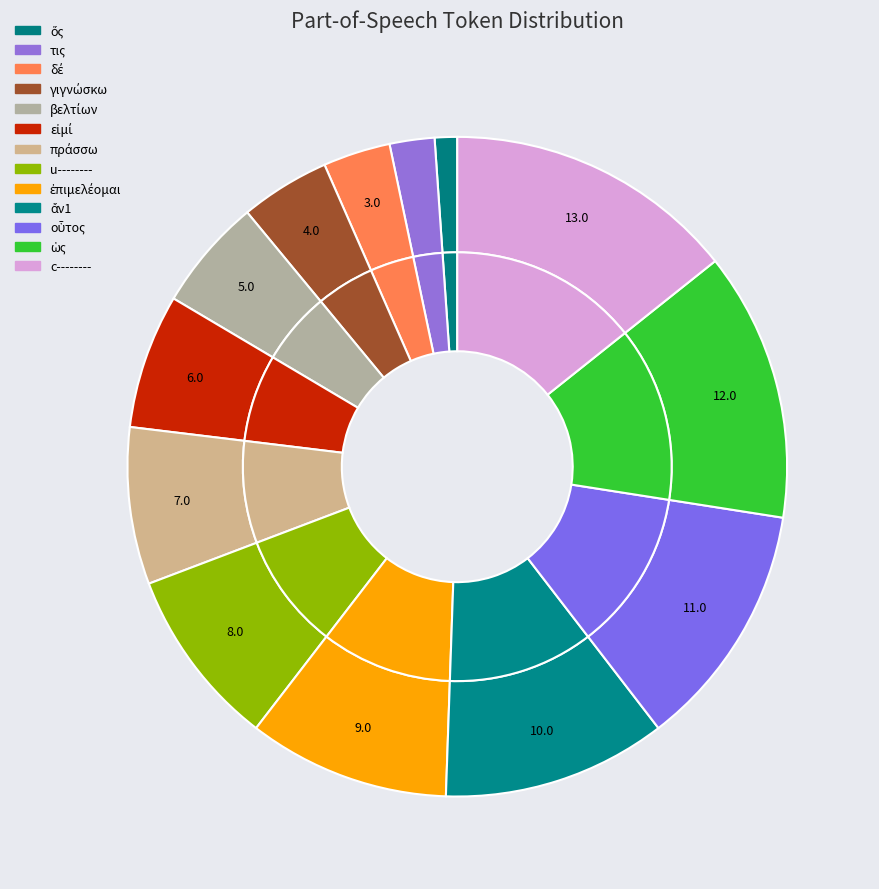

What is the smallest slice in the pie chart?

ὅς